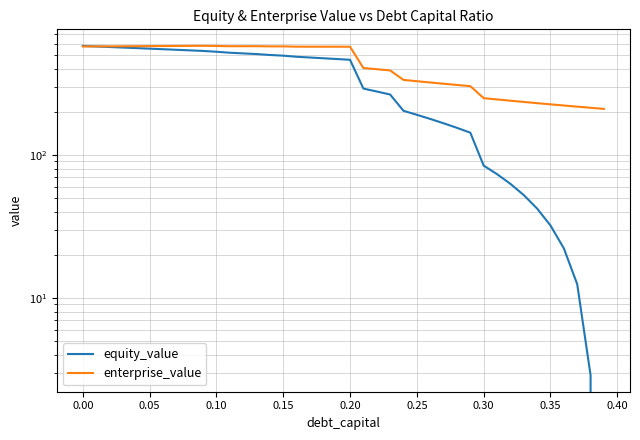

What are all the series names shown in the legend?

equity_value, enterprise_value